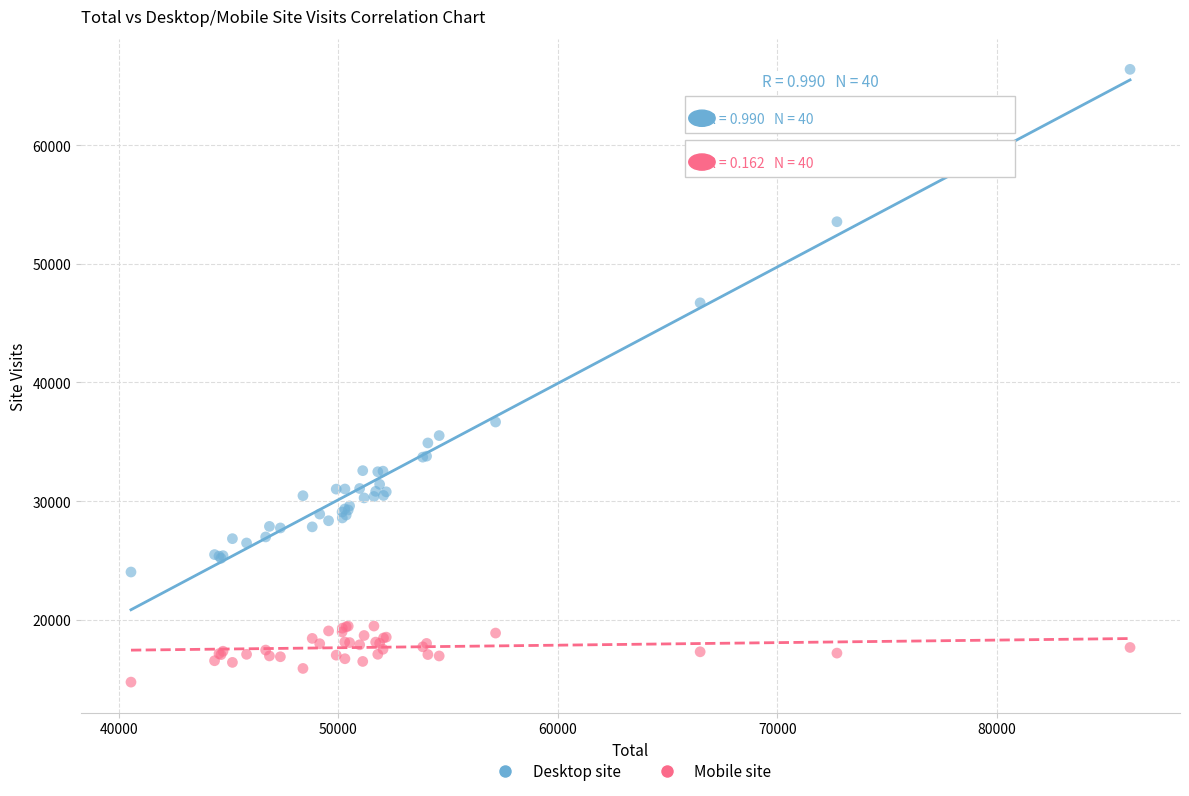

What are all the series names shown in the legend?

Desktop site, Mobile site